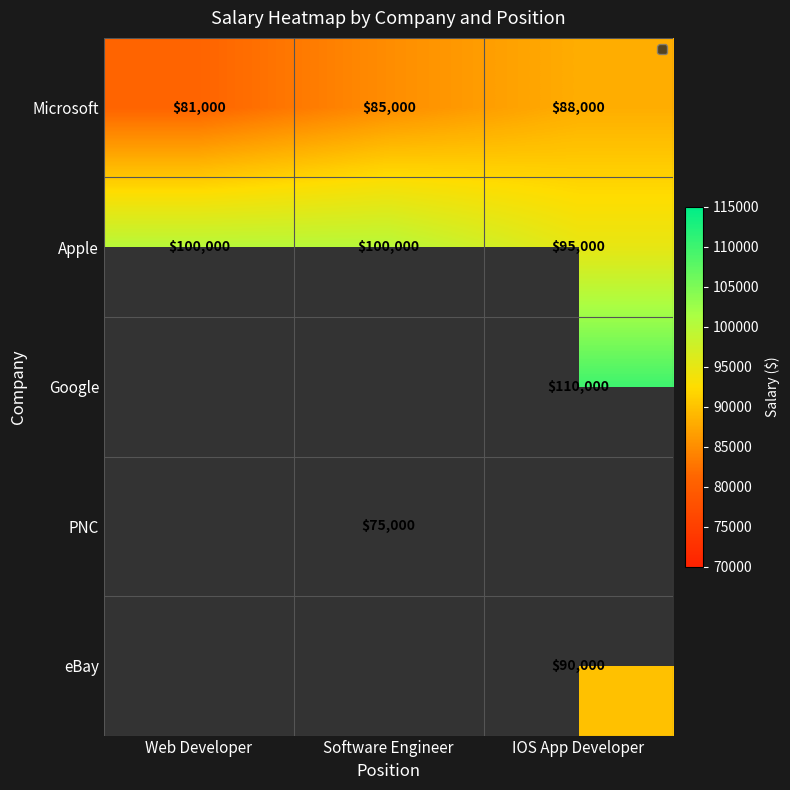

What is the difference between the Apple values at Software Engineer and IOS App Developer?

5000